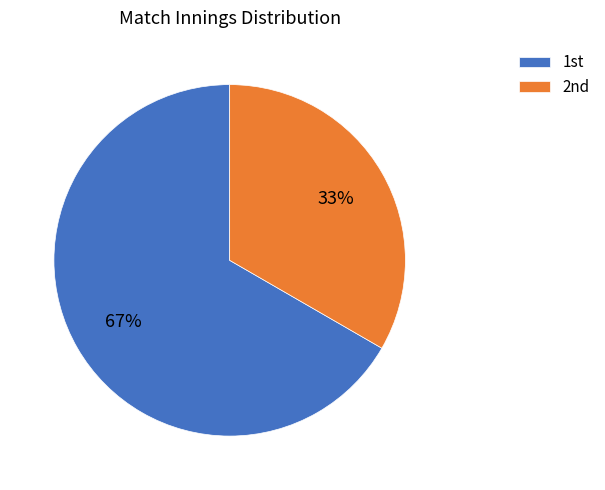

Is there any slice that represents more than half of the pie?

Yes